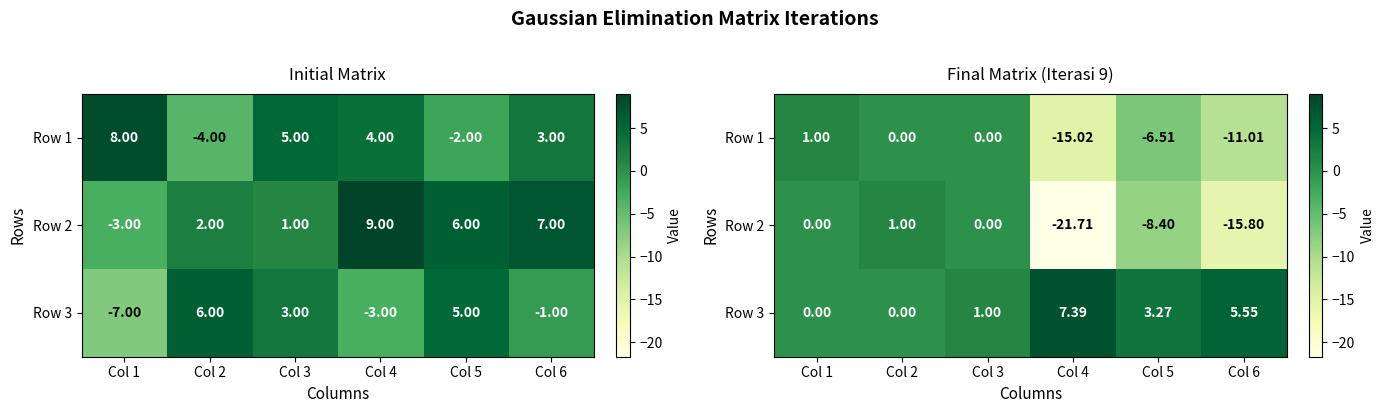

How many distinct data groups are displayed?

3